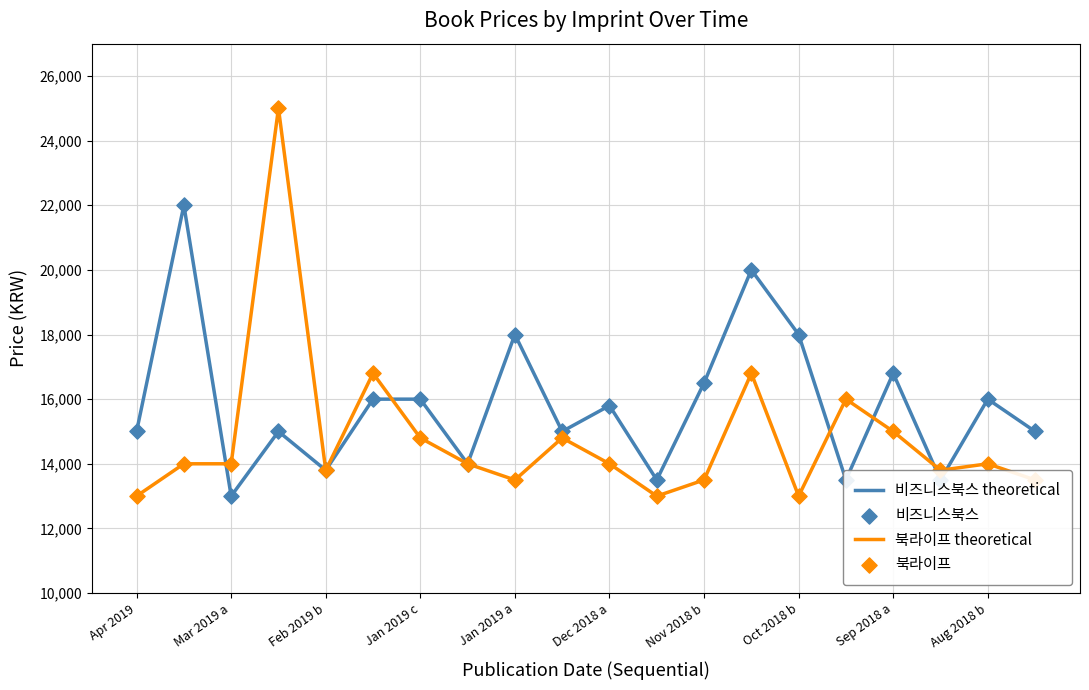

What is the lowest value of the 북라이프 theoretical series?

13000